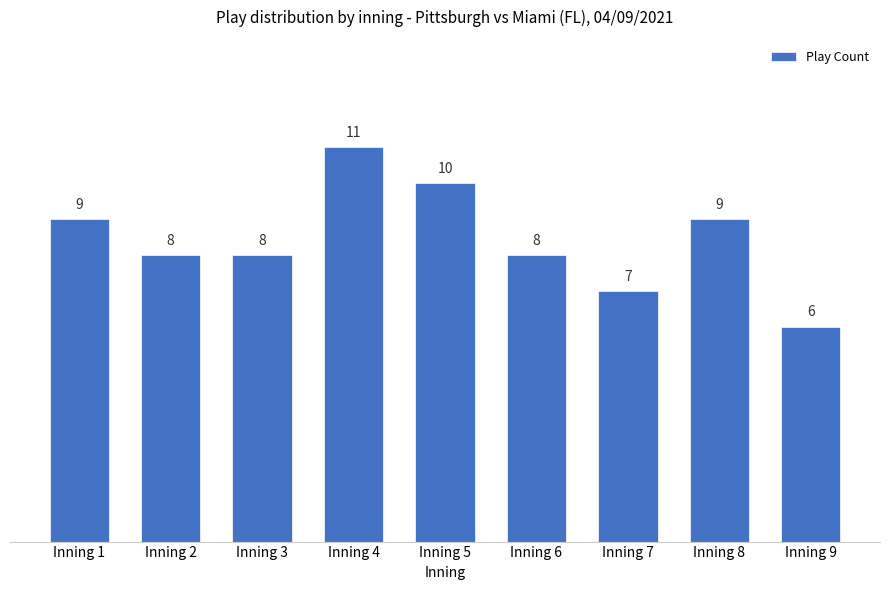

The value at Inning 1 is 12. True or false?

False